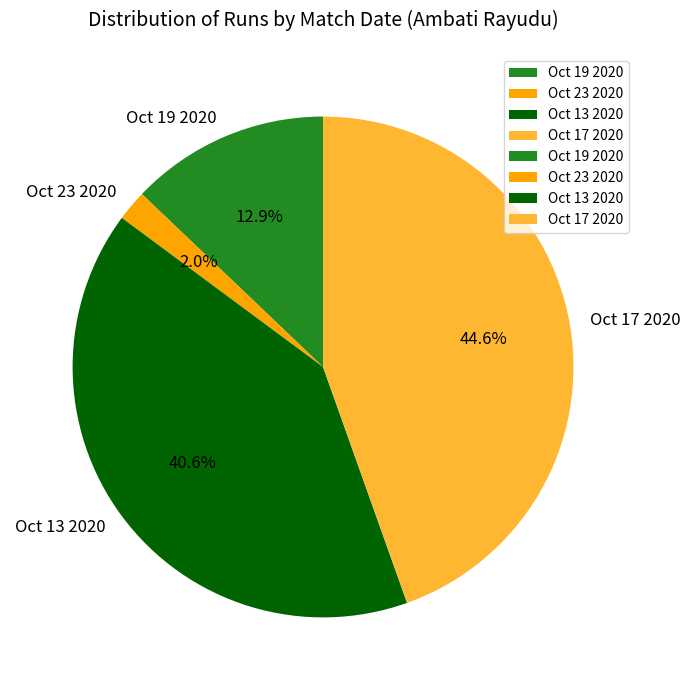

What percentage is the Oct 19 2020 slice, to the nearest percent?

13%